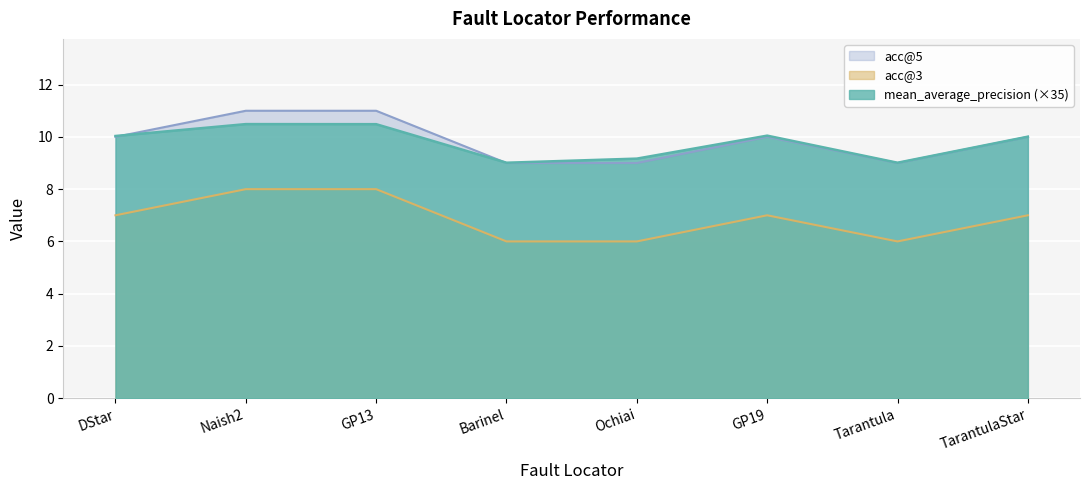

At how many categories does at least one series exceed 8?

8